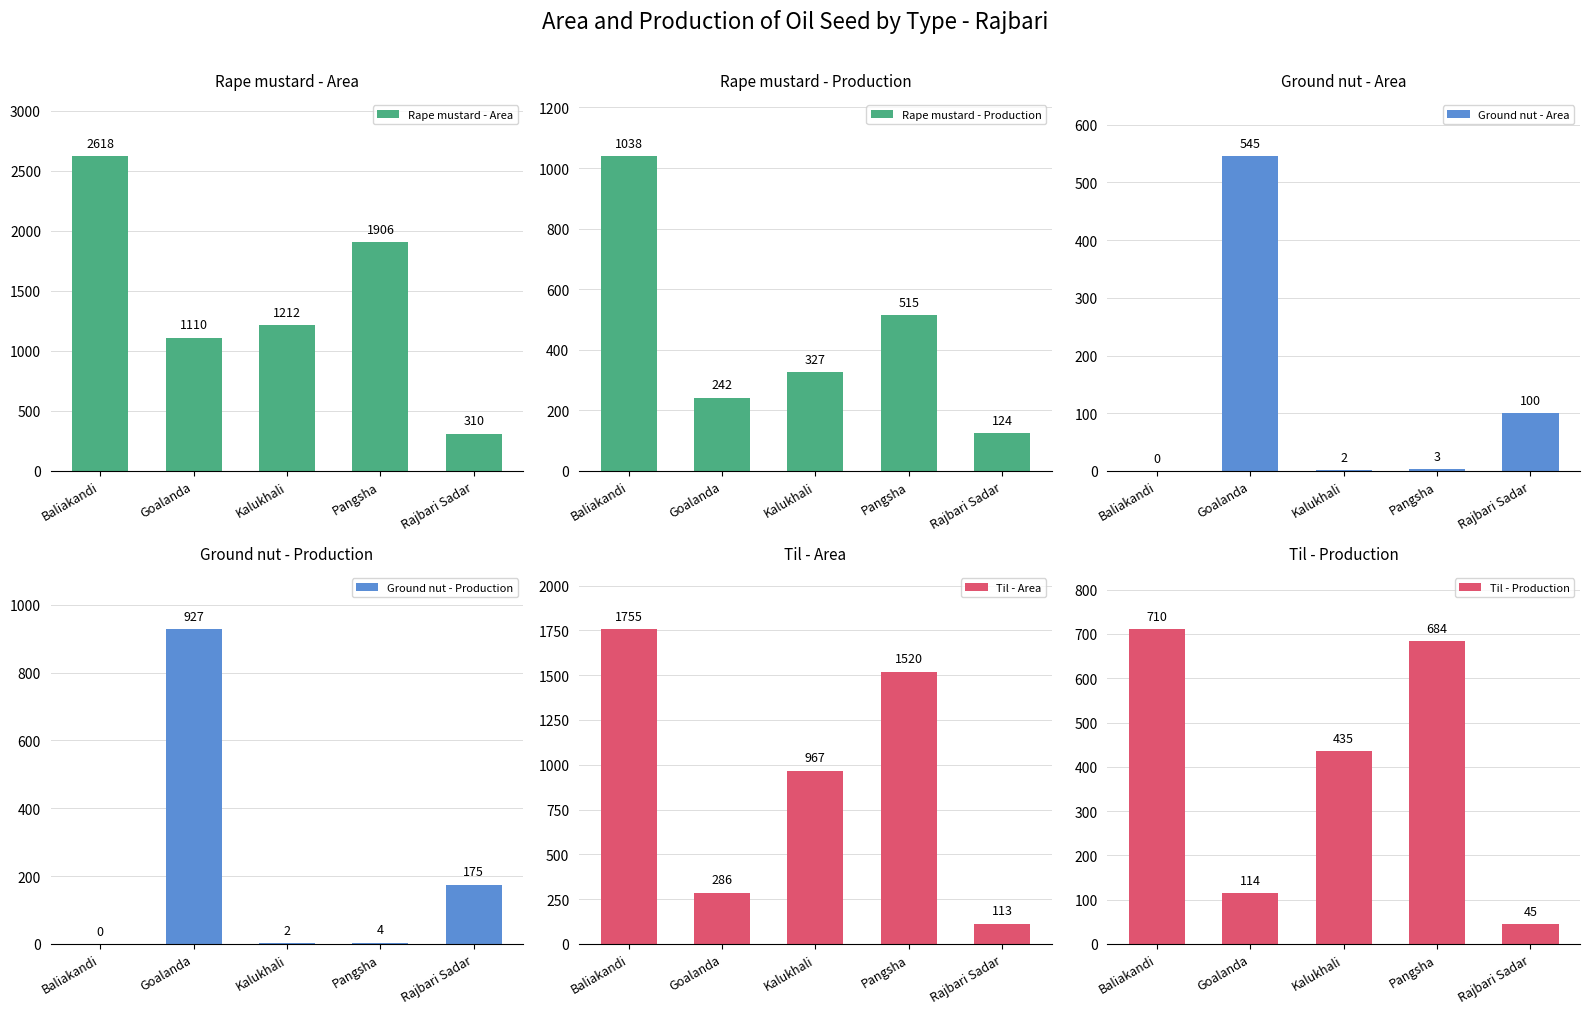

What is the label of the 4th bar from the right?

Goalanda